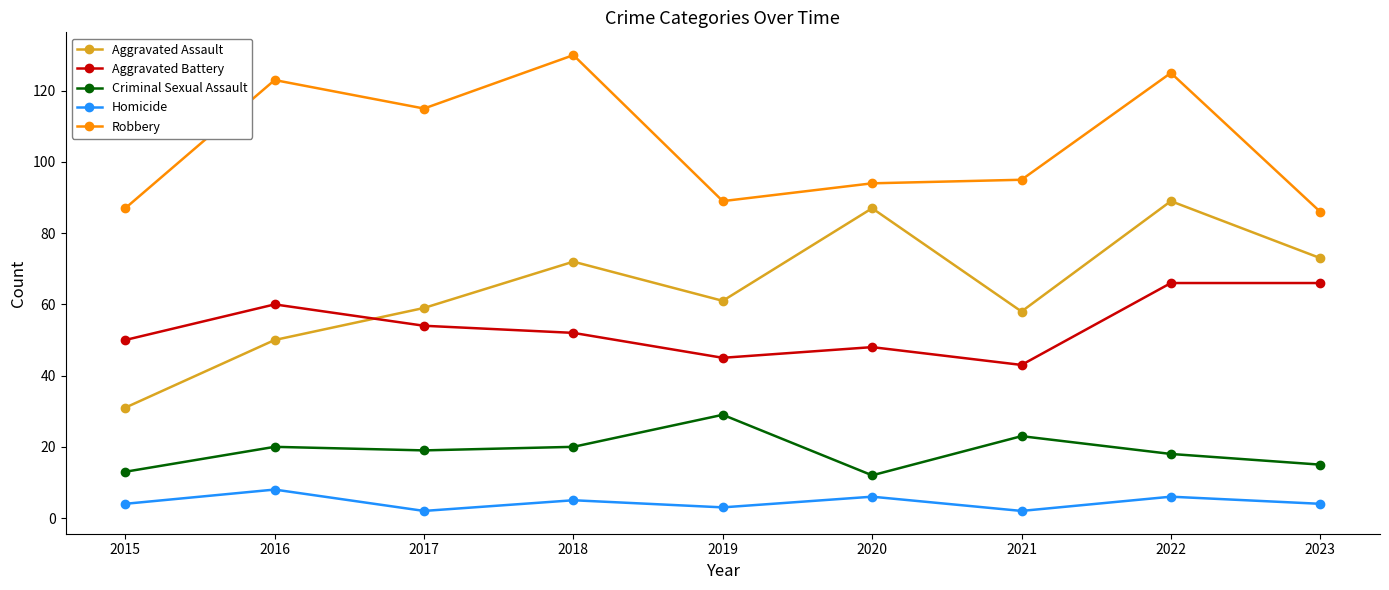

Where is the first local maximum for Robbery?

2016